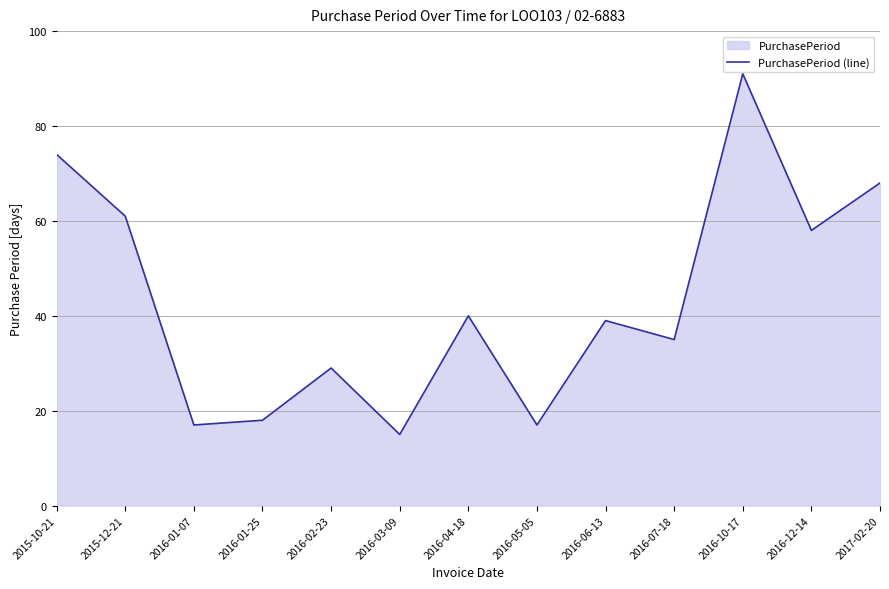

List the labels in order of value, smallest first.

2016-03-09, 2016-01-07, 2016-05-05, 2016-01-25, 2016-02-23, 2016-07-18, 2016-06-13, 2016-04-18, 2016-12-14, 2015-12-21, 2017-02-20, 2015-10-21, 2016-10-17